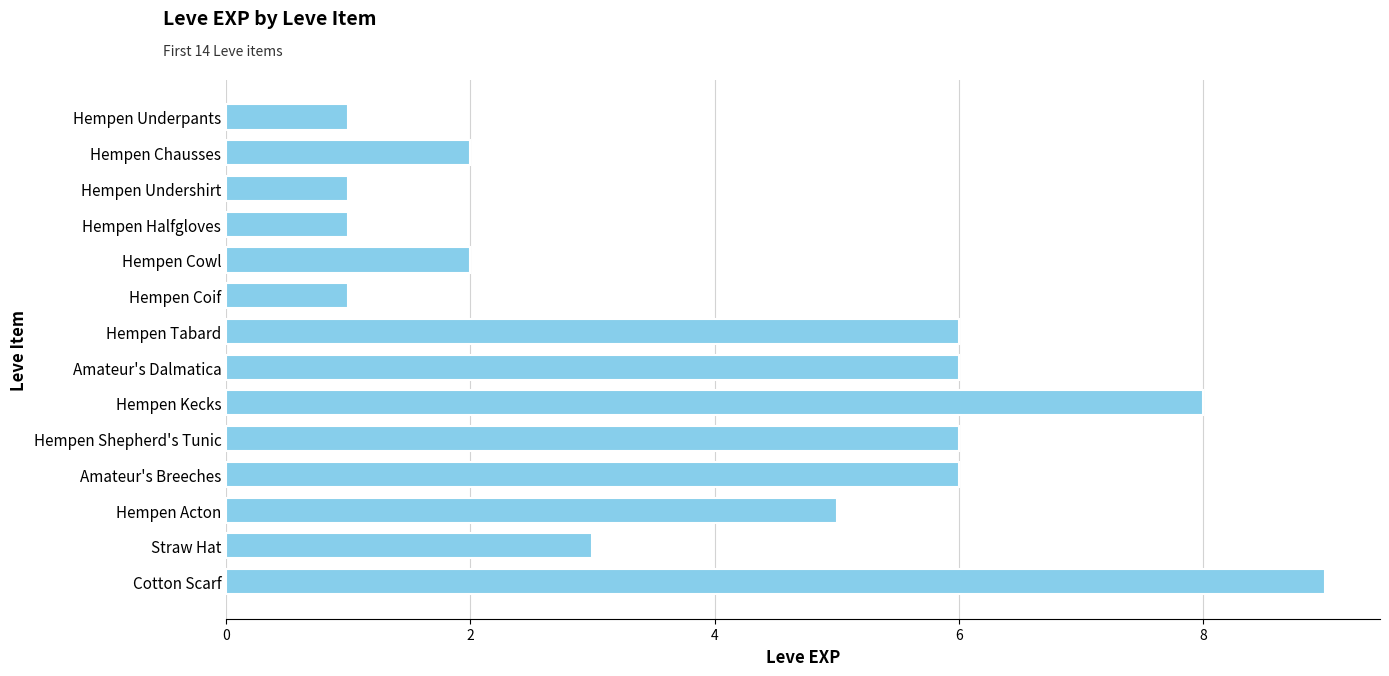

Reading top to bottom, transcribe all the data shown in this chart.

Hempen Underpants=1	Hempen Chausses=2	Hempen Undershirt=1	Hempen Halfgloves=1	Hempen Cowl=2	Hempen Coif=1	Hempen Tabard=6	Amateur's Dalmatica=6	Hempen Kecks=8	Hempen Shepherd's Tunic=6	Amateur's Breeches=6	Hempen Acton=5	Straw Hat=3	Cotton Scarf=9